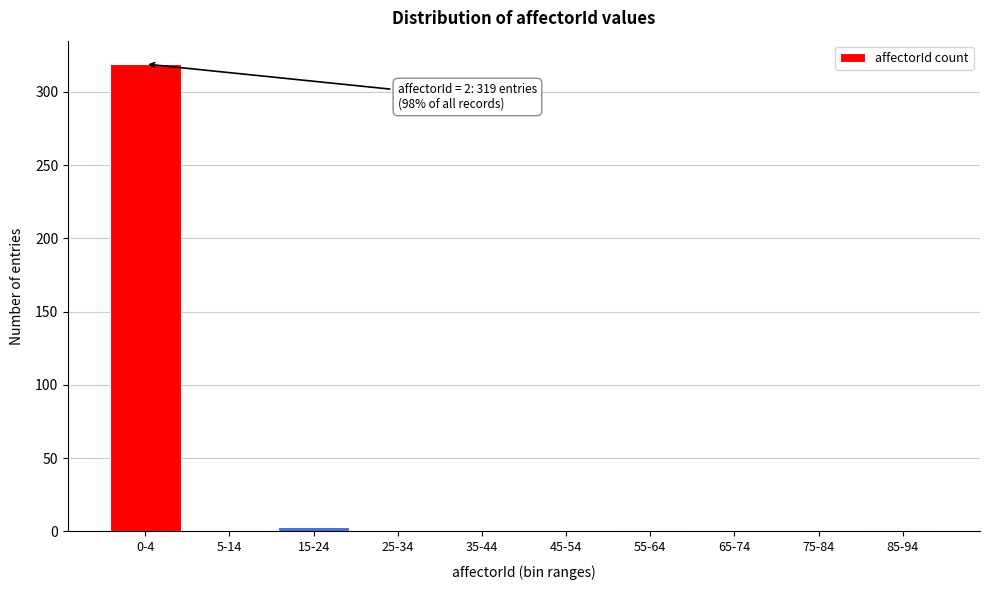

The value at 0-4 is 525. True or false?

False